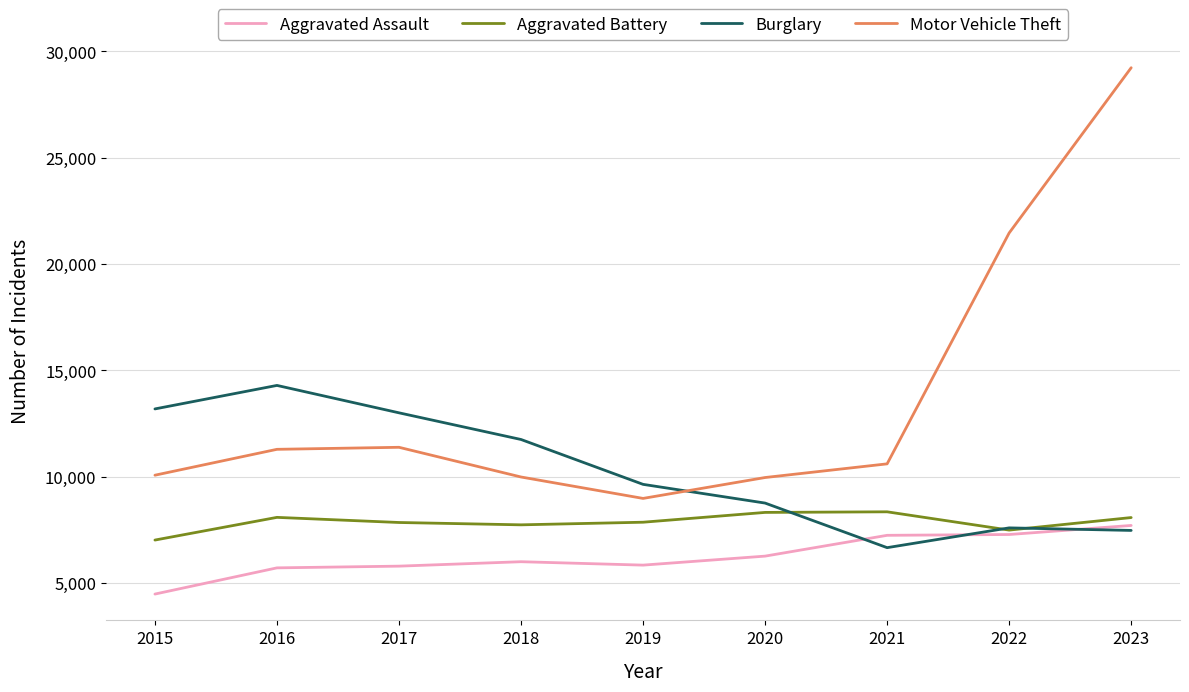

What is the spread (max minus min) of values at 2023?

21753